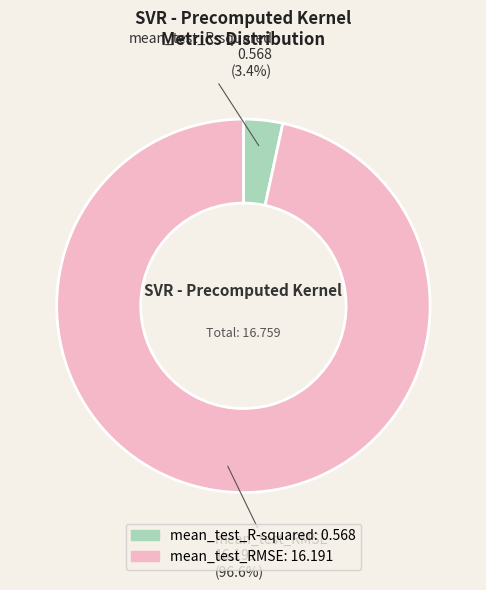

Which has a higher value, mean_test_R-squared or mean_test_RMSE?

mean_test_RMSE